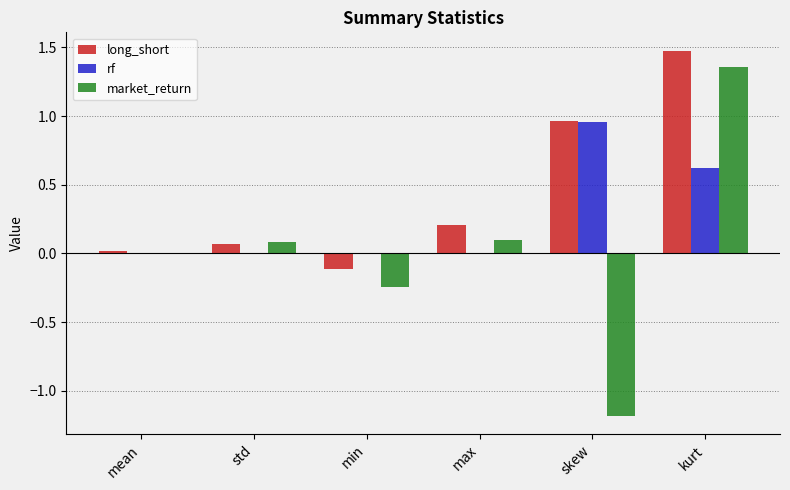

True or false: market_return has a value of 0.1 at std.

True